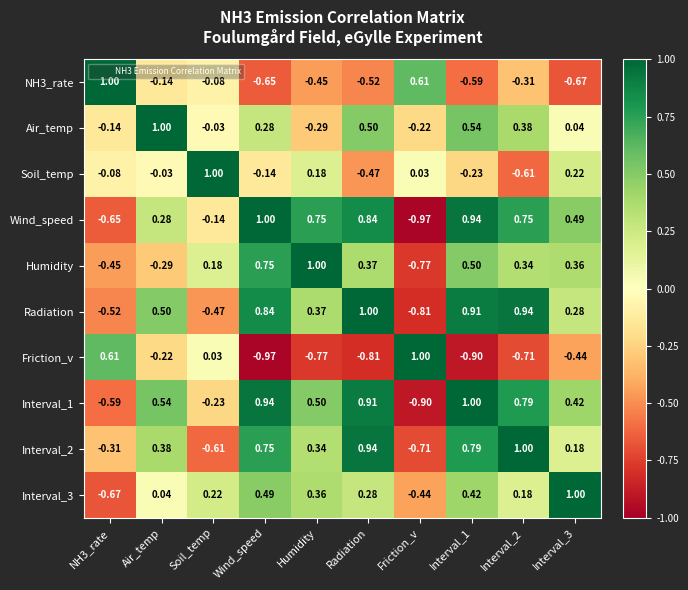

Is the value of NH3_rate at Interval_2 greater than the value of Soil_temp at Interval_3?

No